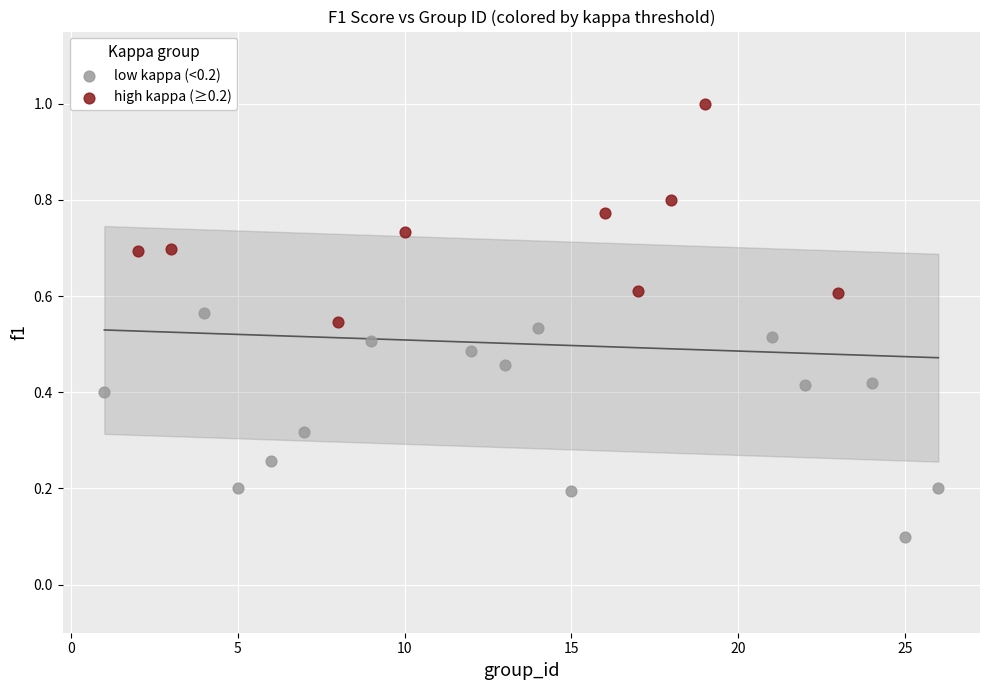

Which series reaches the minimum Y coordinate?

low kappa (<0.2)